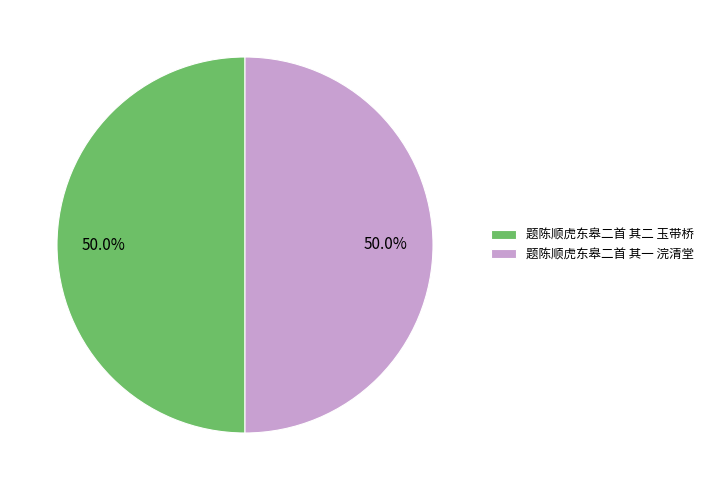

True or false: 题陈顺虎东皋二首 其一 浣清堂 accounts for 50% of the total.

True